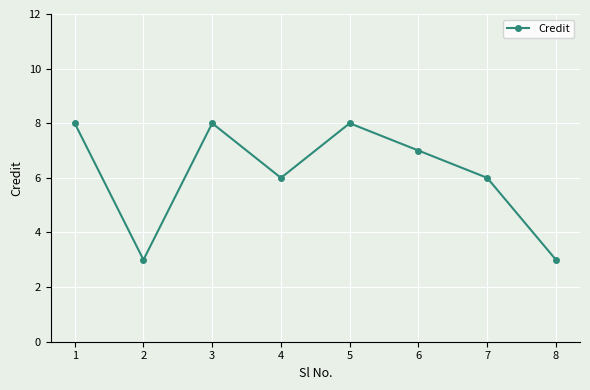

Reading left to right, transcribe all the data shown in this chart.

1=8	2=3	3=8	4=6	5=8	6=7	7=6	8=3